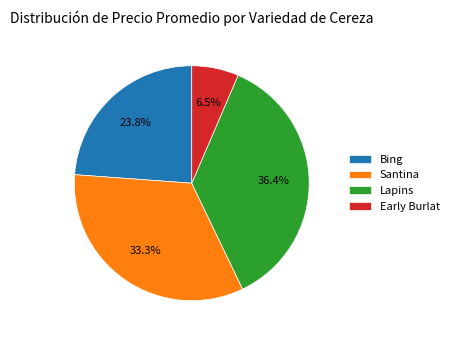

What is the smallest slice in the pie chart?

Early Burlat